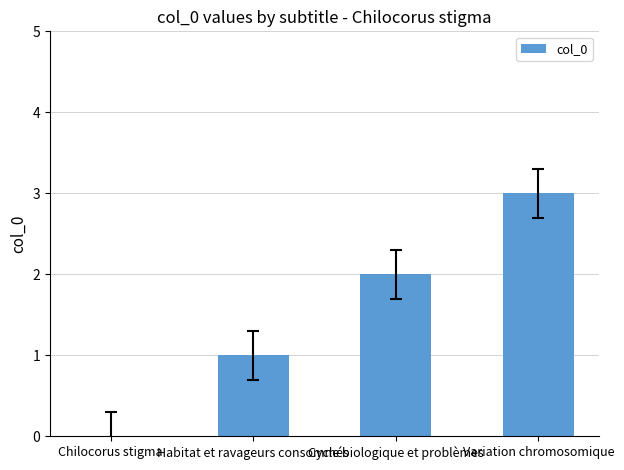

The value at Cycle biologique et problèmes is 3. True or false?

False